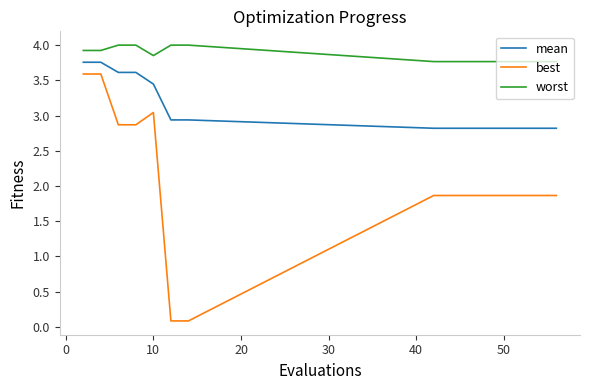

True or false: worst and best intersect in this chart.

False